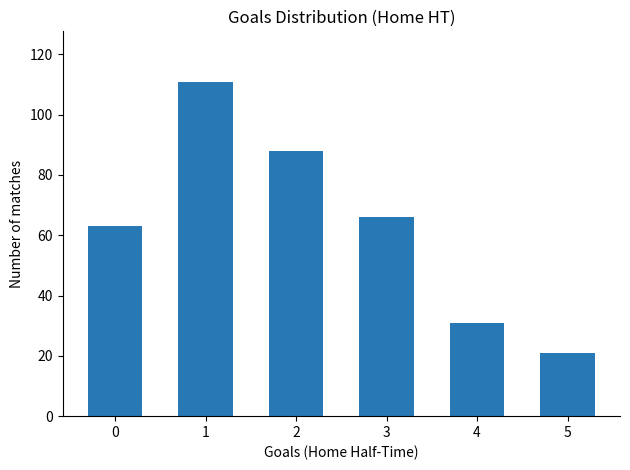

What is the value of the 1st bar from the left?

63